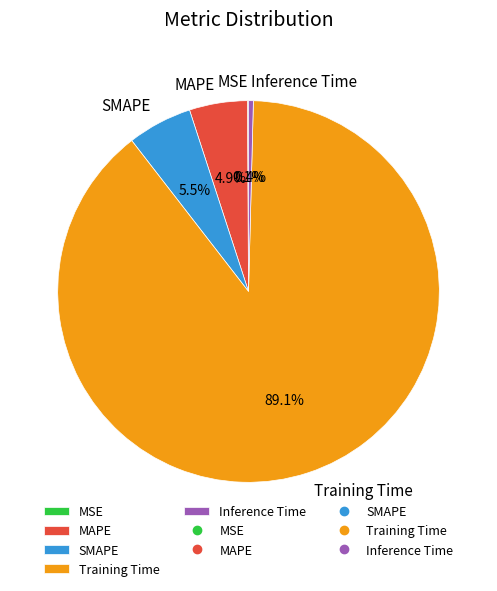

Do Training Time and MAPE together represent more than half of the pie?

Yes